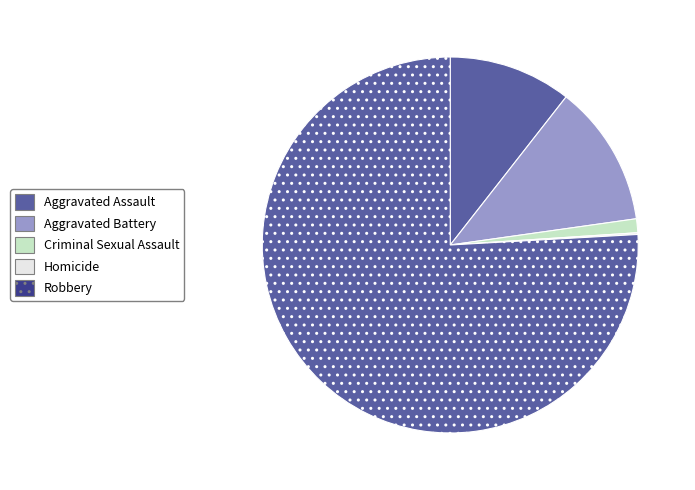

How many slices are in this pie chart?

5